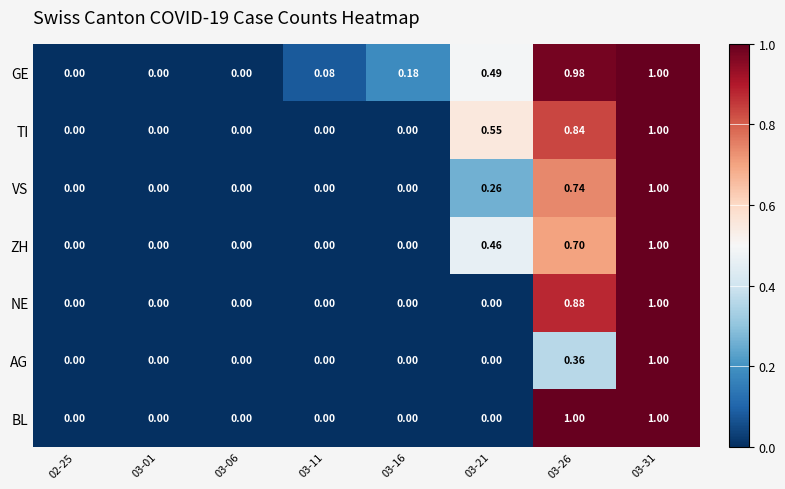

Which series has the largest total across all categories?

GE